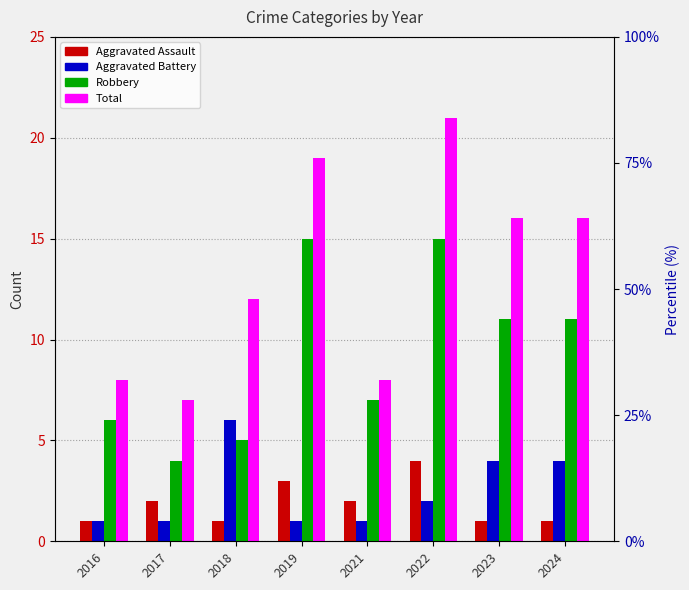

Where is Aggravated Assault nearest to the value 2?

2017